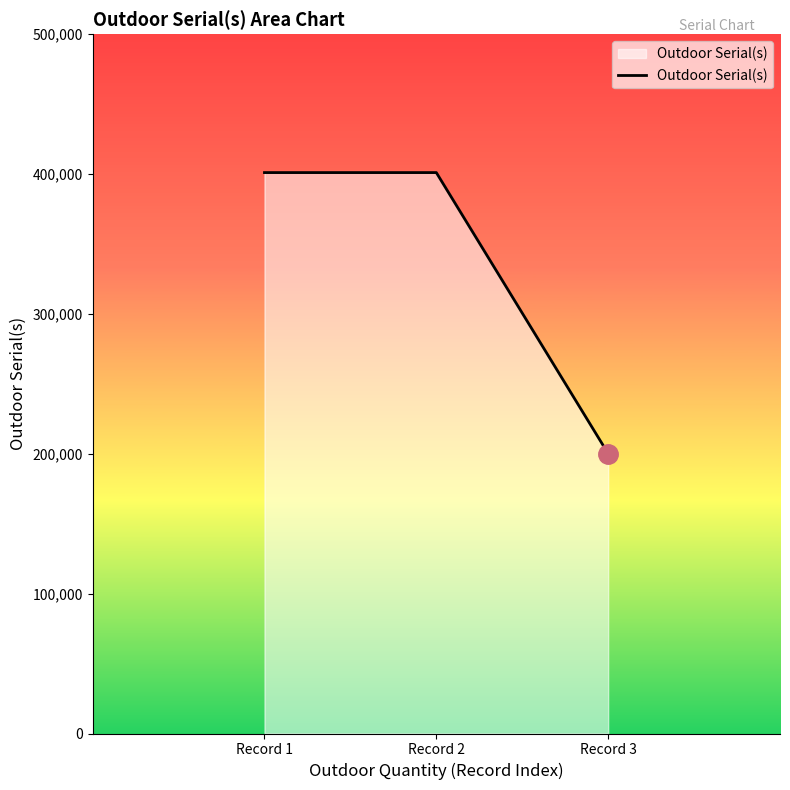

Approximately how many times larger is the value at Record 3 compared to Record 1?

0.5